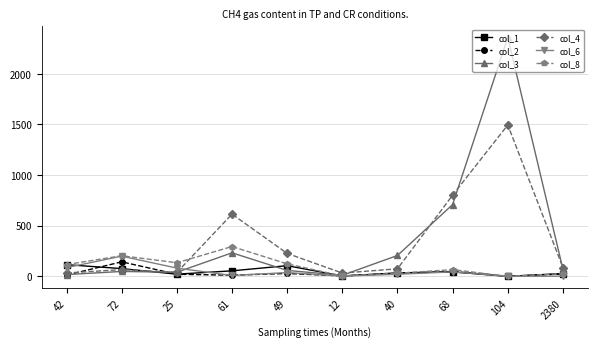

Which series has the widest spread of values?

col_3